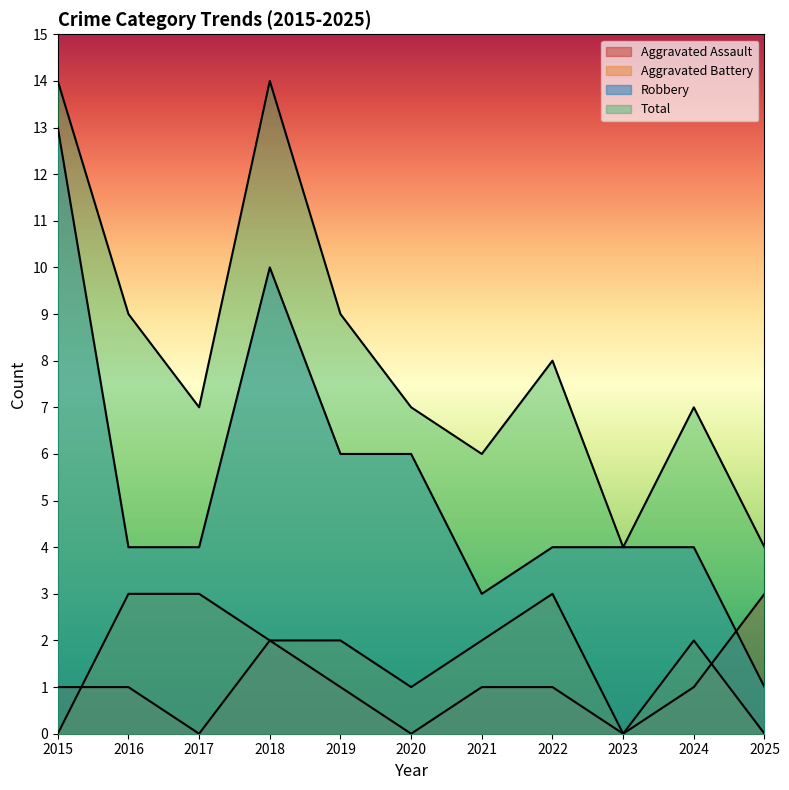

Is the value of Total at 2020 greater than the value of Aggravated Battery at 2024?

Yes